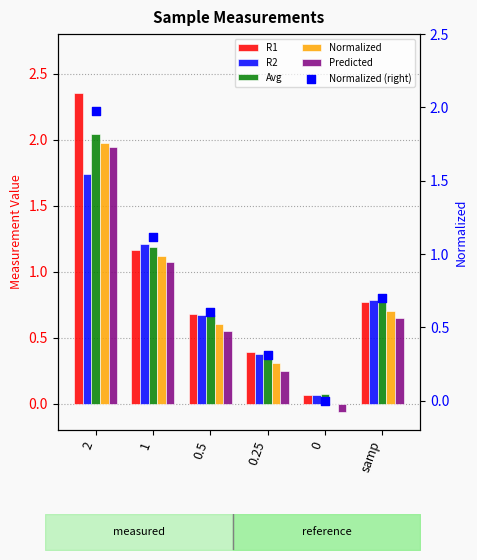

Which series reaches the maximum Y coordinate?

R1